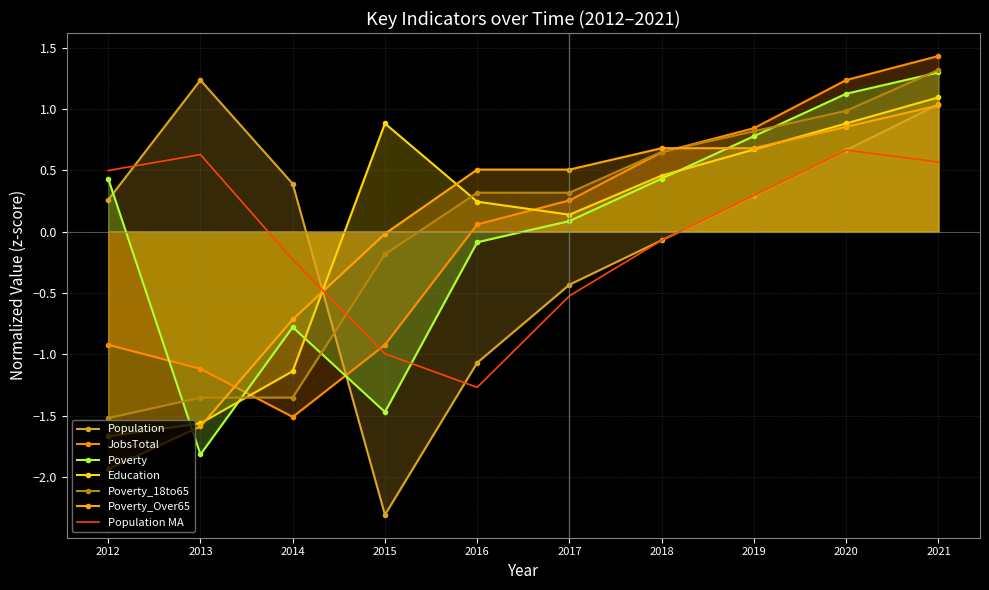

What is the value of the Population point at the 6th from the left?

-0.4